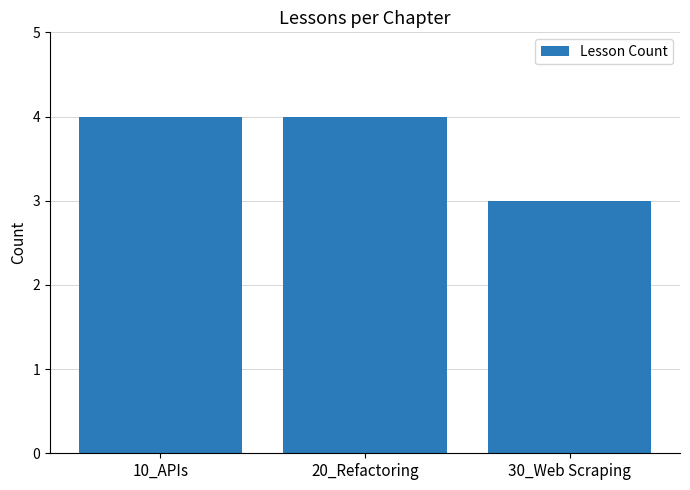

What is the maximum value shown in the chart?

4